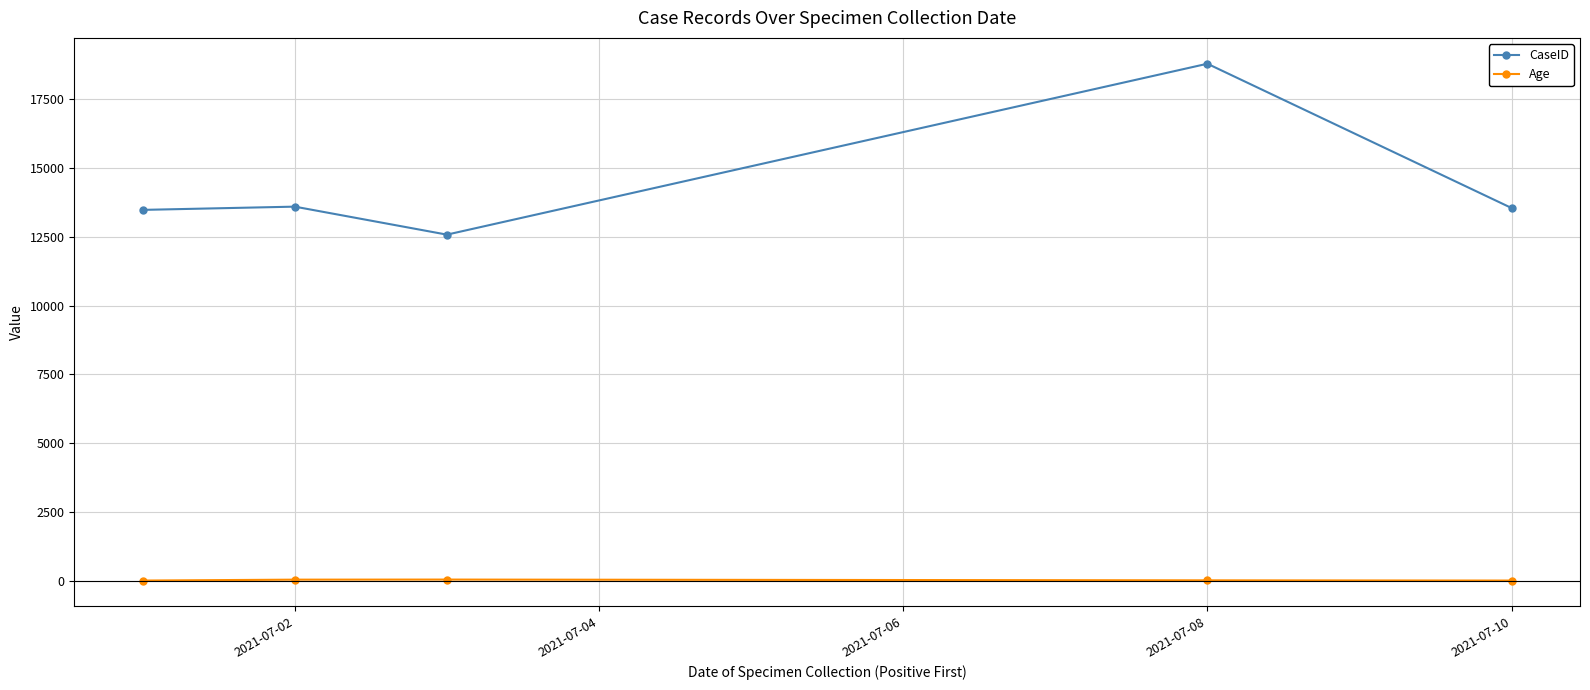

True or false: Age has more than 2 interior local peaks.

False